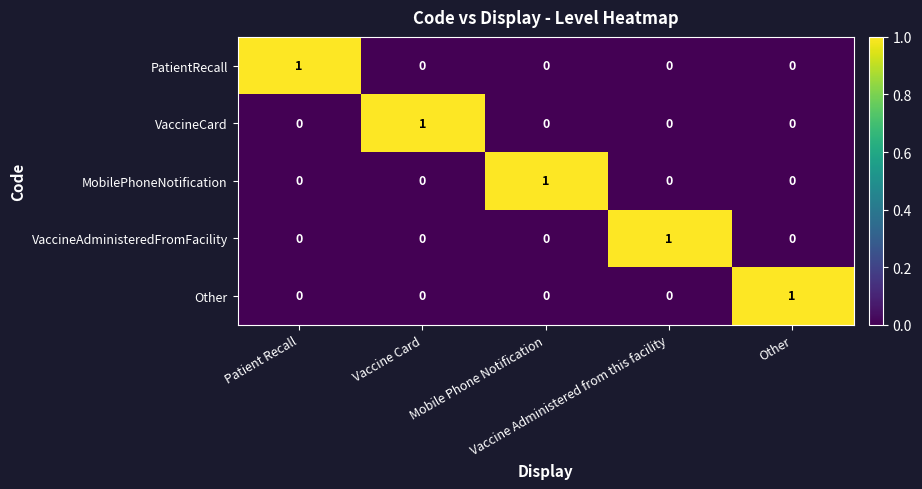

At how many categories does at least one series exceed 0?

5